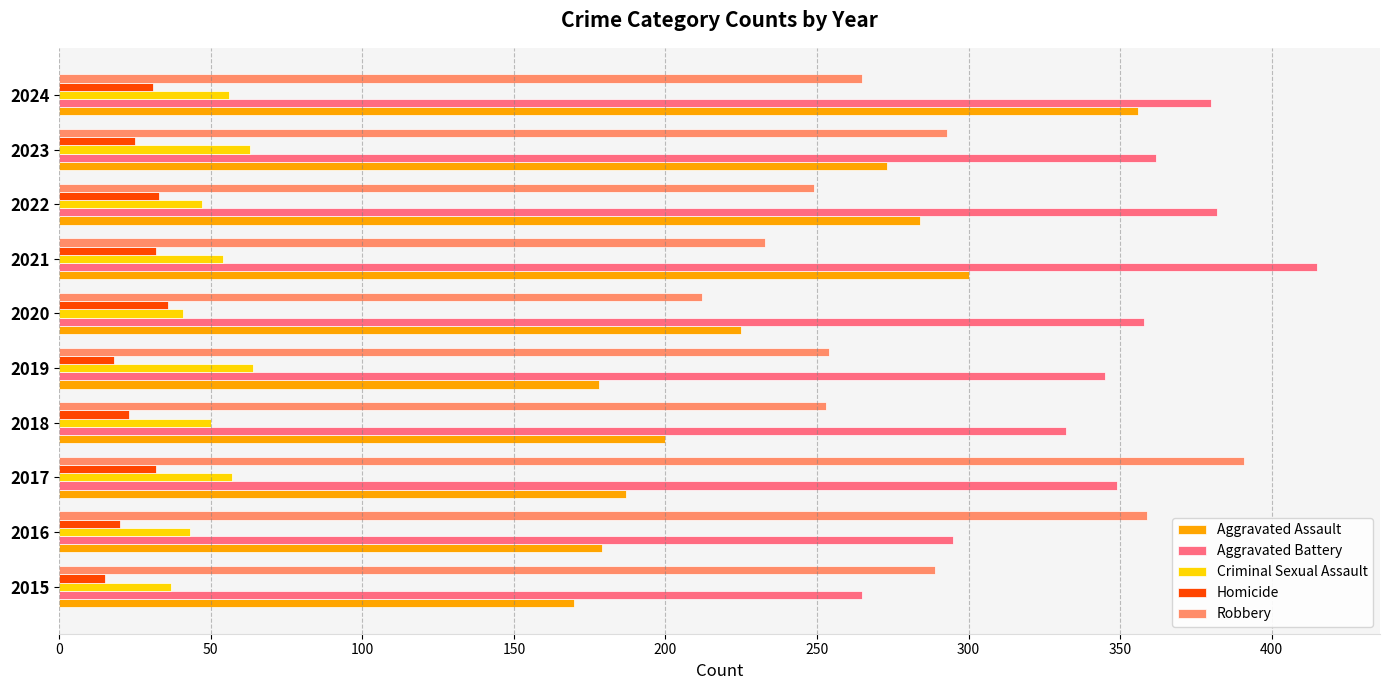

Count the number of data series in this chart.

5